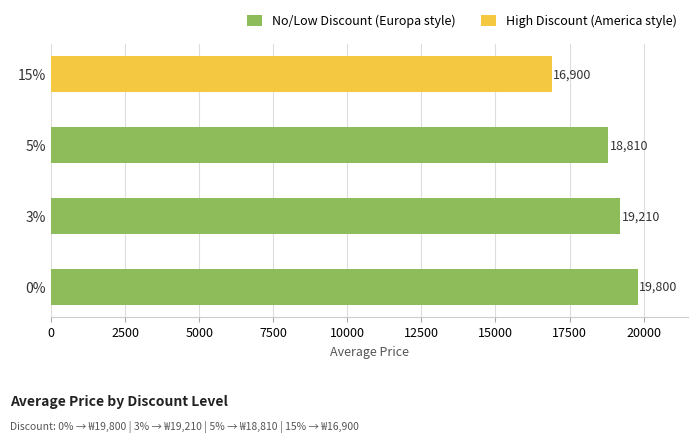

Is it true that the value at 3% is 19210?

True